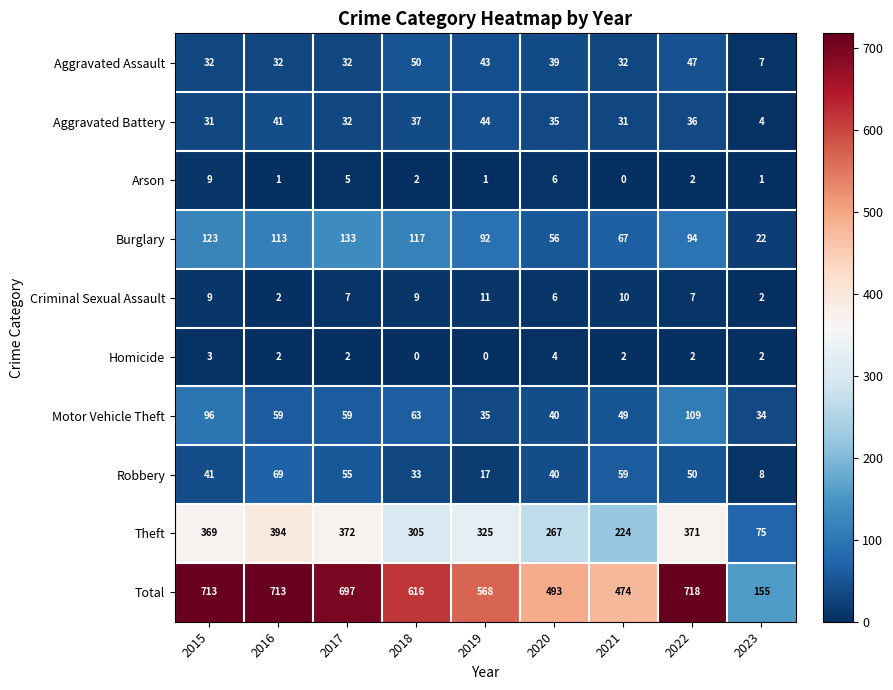

What is the lowest value of the Total series?

155